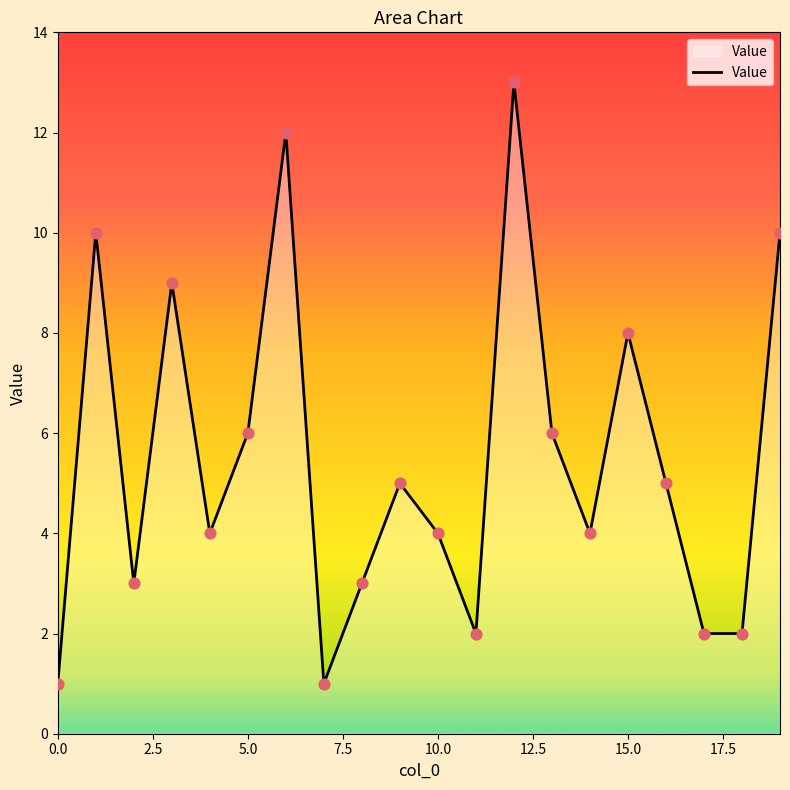

What is the maximum value shown in the chart?

13